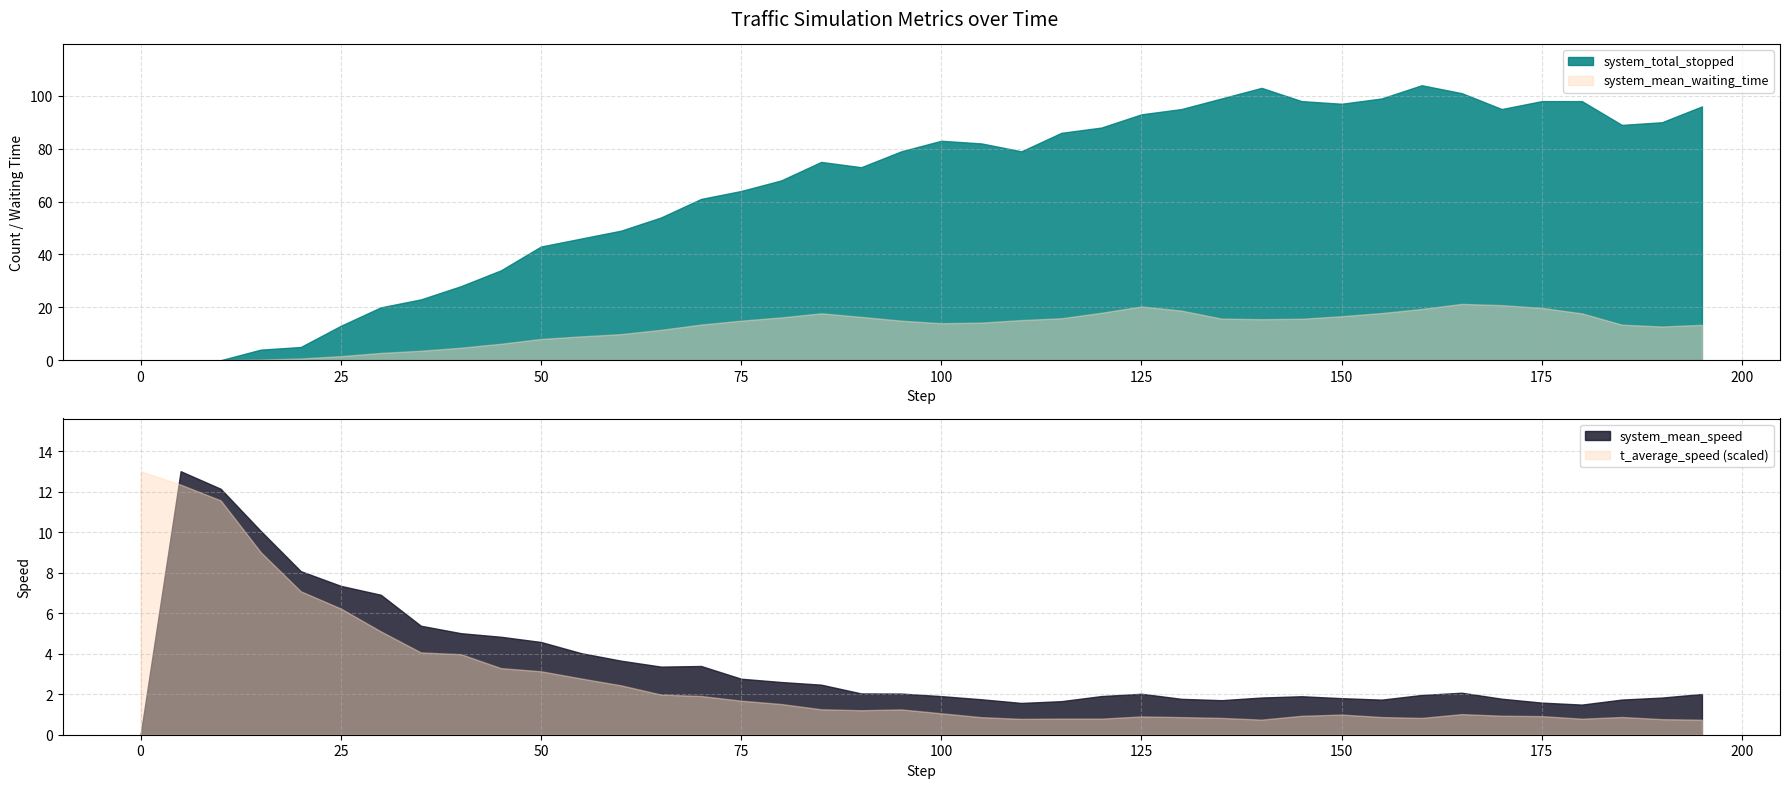

Reading right to left, transcribe all the data shown in this chart.

step: 195.0	190.0	185.0	180.0	175.0	170.0	165.0	160.0	155.0	150.0	145.0	140.0	135.0	130.0	125.0	120.0	115.0	110.0	105.0	100.0	95.0	90.0	85.0	80.0	75.0	70.0	65.0	60.0	55.0	50.0	45.0	40.0	35.0	30.0	25.0	20.0	15.0	10.0	5.0	0.0
system_total_stopped: 96.0	90.0	89.0	98.0	98.0	95.0	101.0	104.0	99.0	97.0	98.0	103.0	99.0	95.0	93.0	88.0	86.0	79.0	82.0	83.0	79.0	73.0	75.0	68.0	64.0	61.0	54.0	49.0	46.0	43.0	34.0	28.0	23.0	20.0	13.0	5.0	4.0	0.0	0.0	0.0
system_mean_speed: 2.0	1.8	1.7	1.5	1.6	1.8	2.1	2.0	1.7	1.8	1.9	1.8	1.7	1.8	2.0	1.9	1.7	1.6	1.8	1.9	2.0	2.0	2.5	2.6	2.8	3.4	3.4	3.7	4.0	4.6	4.8	5.0	5.4	6.9	7.4	8.1	10.1	12.1	13.0	0.0
system_mean_waiting_time: 13.4	12.7	13.4	17.7	19.8	20.8	21.3	19.4	17.8	16.6	15.7	15.5	15.7	18.8	20.3	17.9	15.9	15.2	14.2	14.0	15.0	16.4	17.7	16.2	15.0	13.5	11.5	9.9	9.0	8.0	6.2	4.7	3.6	2.8	1.5	0.6	0.2	0.0	0.0	0.0
t_average_speed: 0.1	0.1	0.1	0.1	0.1	0.1	0.1	0.1	0.1	0.1	0.1	0.1	0.1	0.1	0.1	0.1	0.1	0.1	0.1	0.1	0.1	0.1	0.1	0.1	0.1	0.1	0.2	0.2	0.2	0.2	0.3	0.3	0.3	0.4	0.5	0.5	0.7	0.9	0.9	1.0